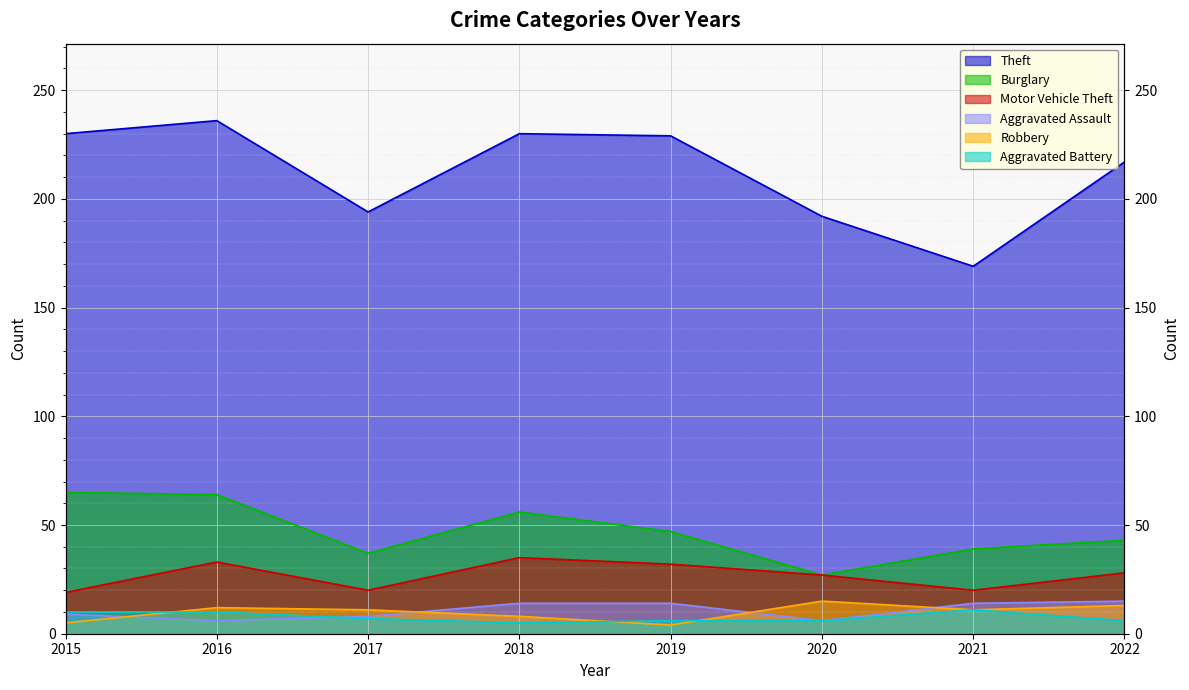

True or false: Burglary and Theft intersect in this chart.

False